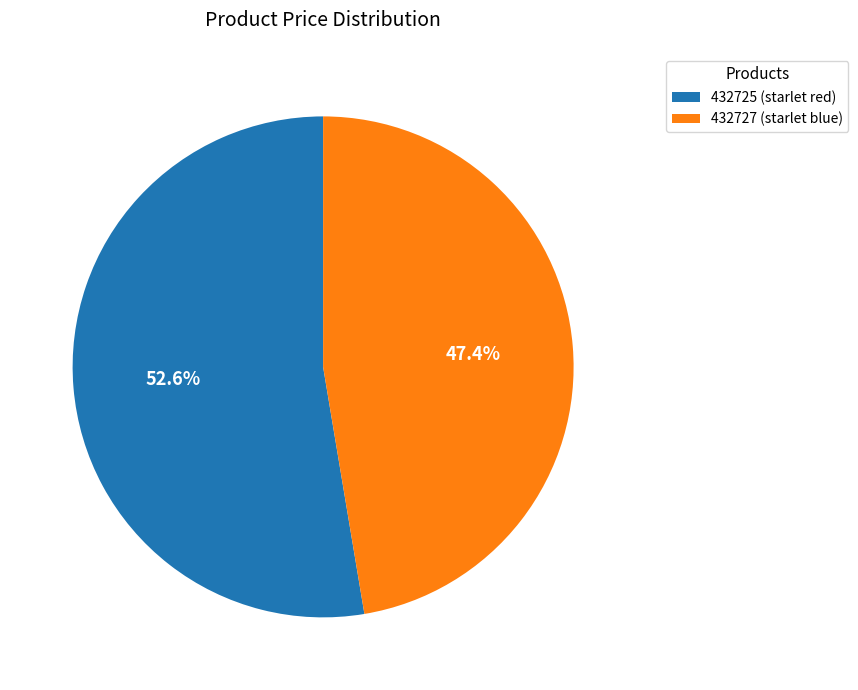

True or false: 432725 (starlet red) accounts for 53% of the total.

True